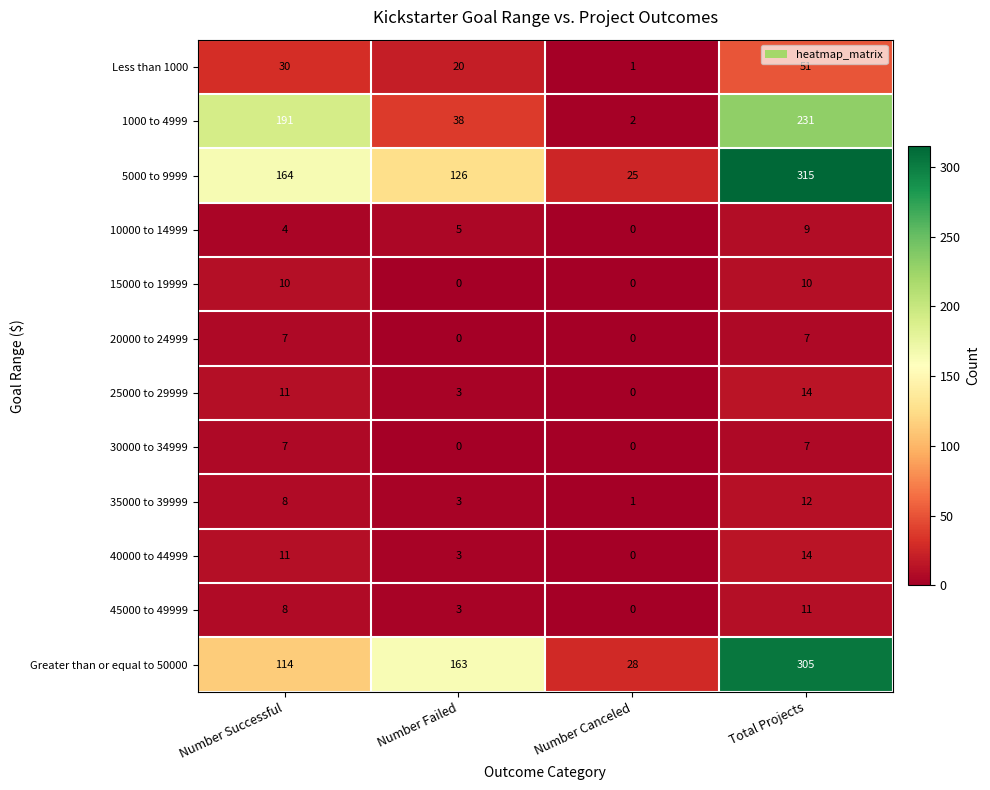

Where is 35000 to 39999 nearest to the value 6?

Number Successful